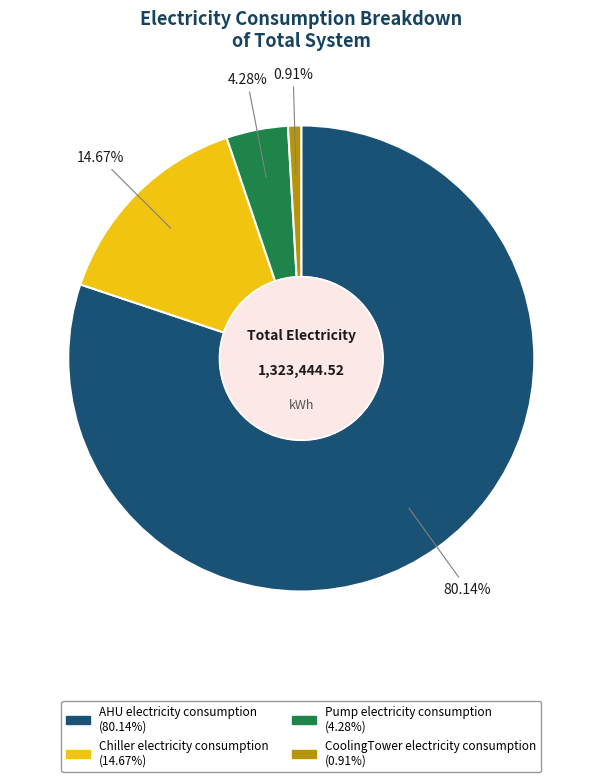

To the nearest percent, what portion does Pump electricity consumption represent?

4%